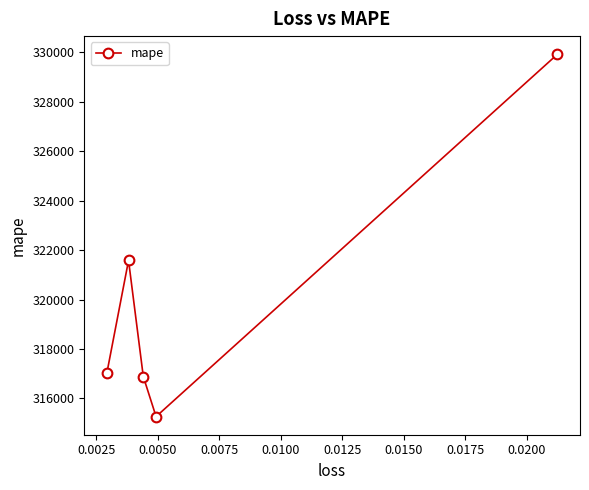

What is the greatest value displayed?

329919.3